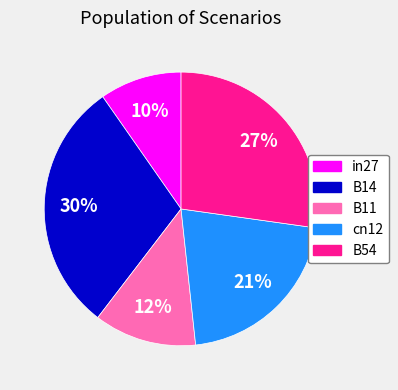

What is the largest slice in the pie chart?

B14